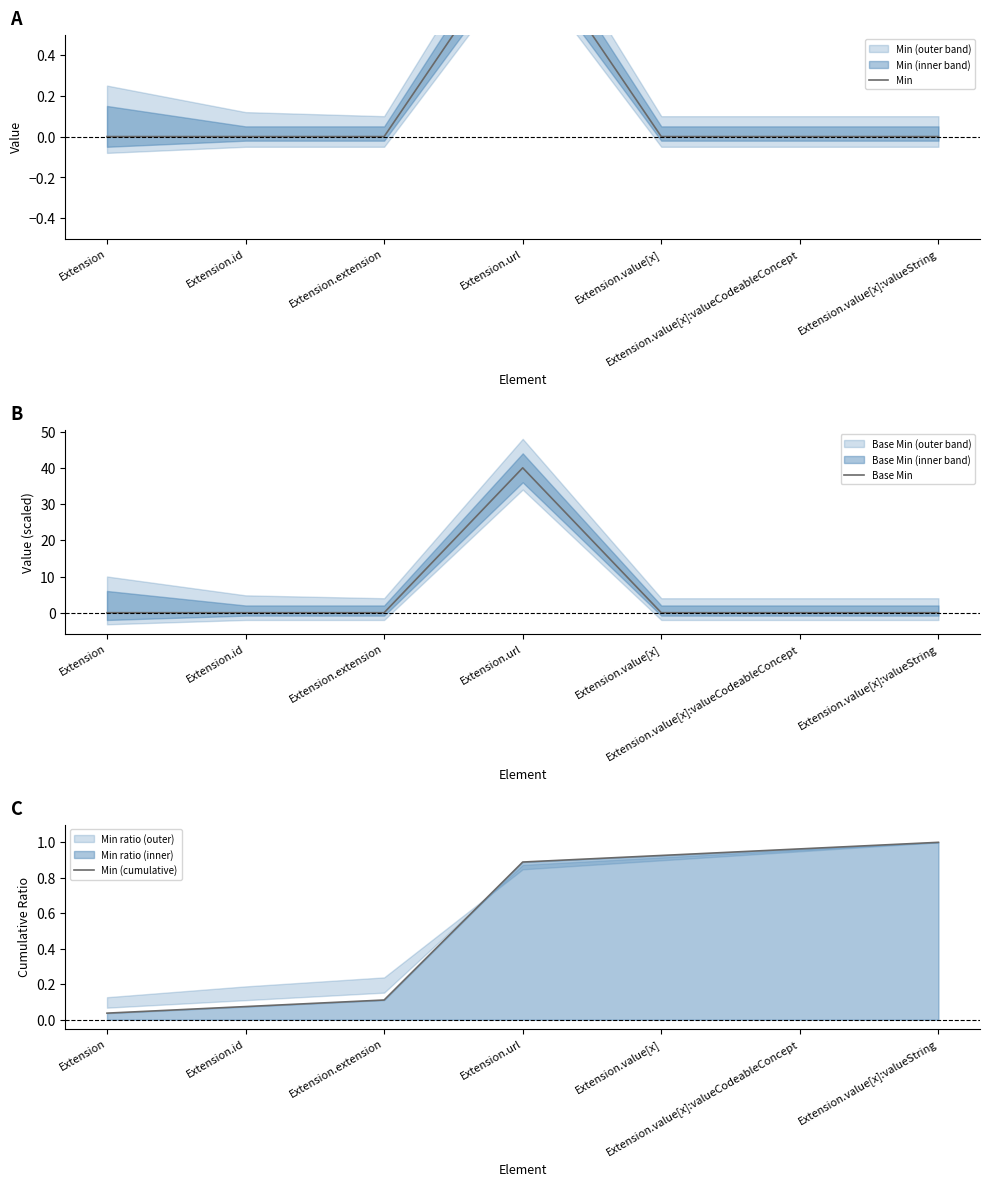

What is the sum of the Min (cumulative) values at Extension.value[x]:valueCodeableConcept and Extension.extension?

1.1